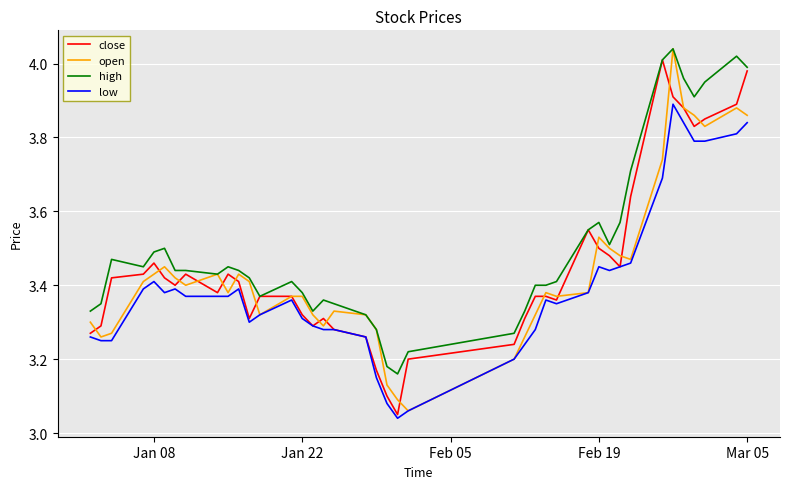

Which series has the largest total across all categories?

high